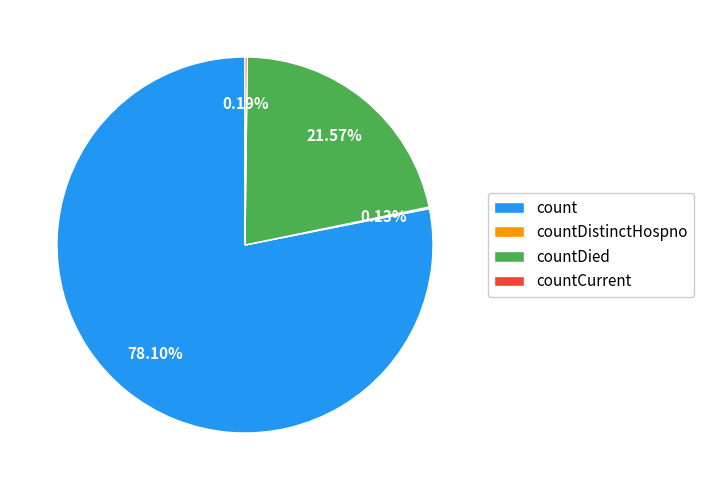

Is count the majority of the pie?

Yes